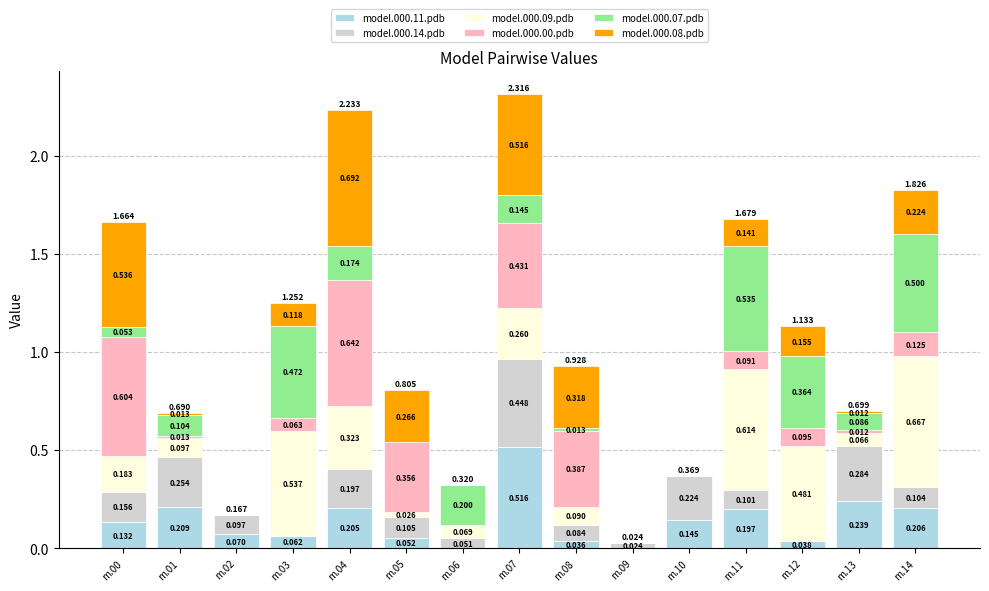

How many data points in model.000.11.pdb are above 0?

13